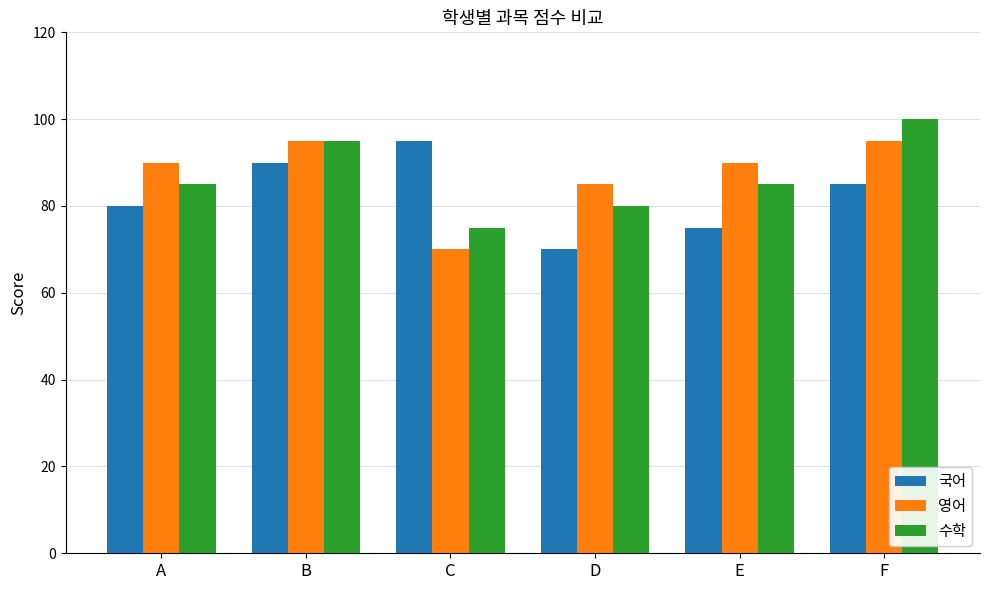

What is the difference between the maximum and second lowest values in the 국어 series?

20